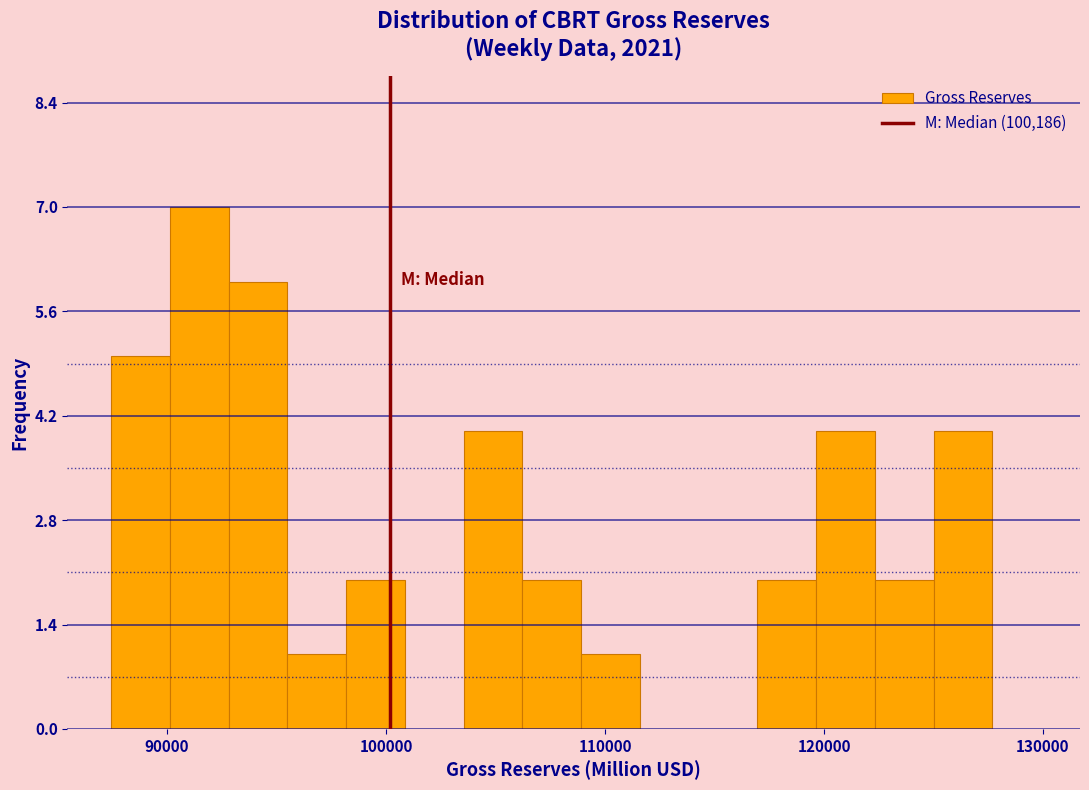

Around what value on the x-axis is the tallest bar? Give the approximate position of its centre, as read against the axis.

91000